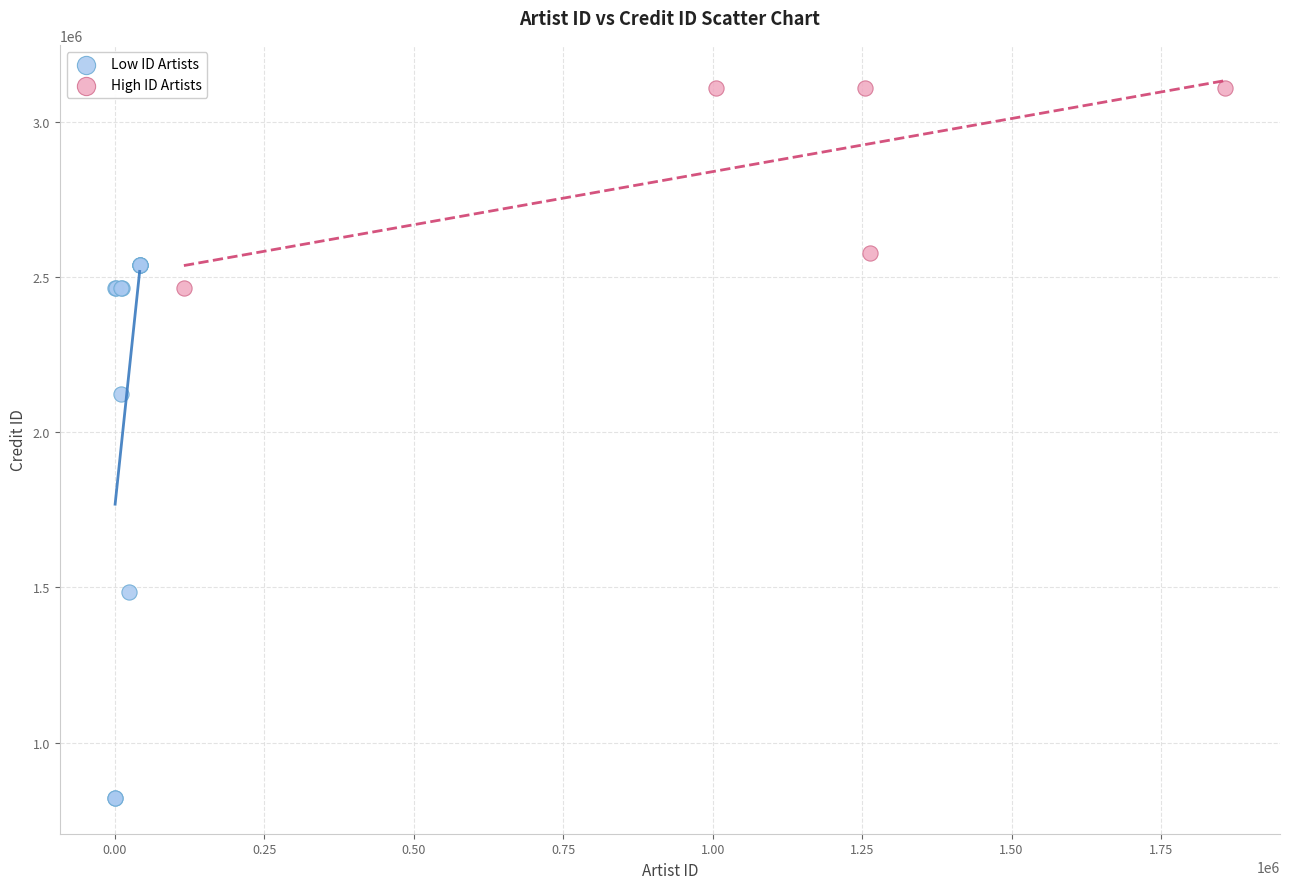

Which series has the largest Y range (max minus min)?

Low ID Artists